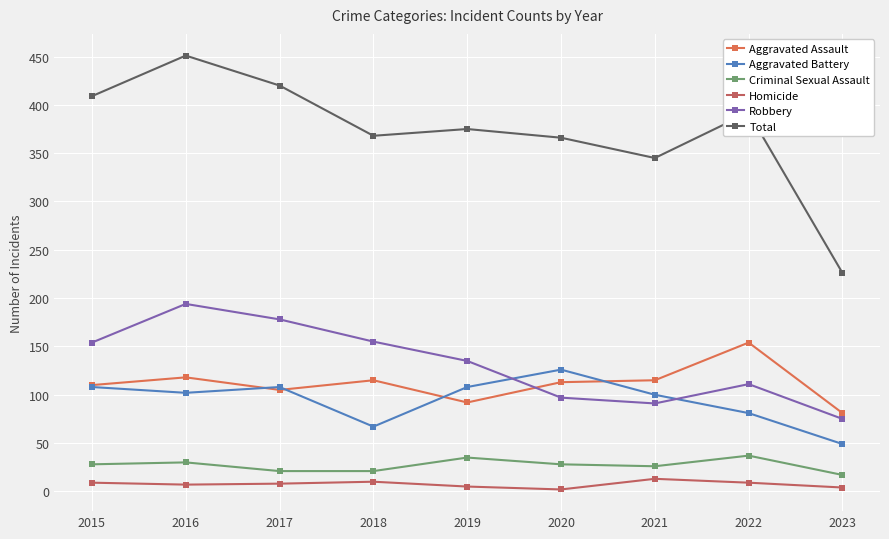

At how many categories does at least one series exceed 80?

9